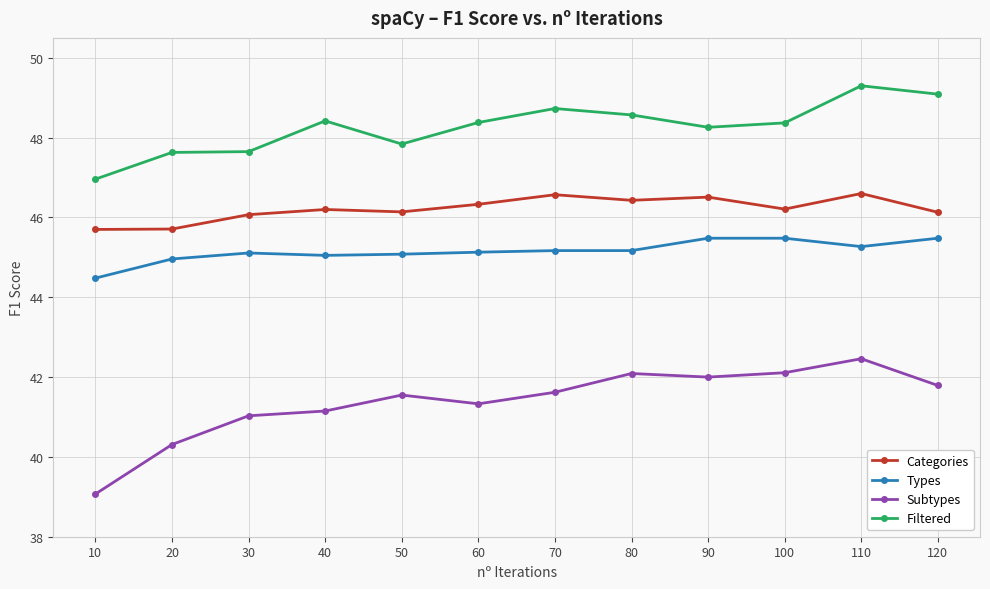

What is the average value of the Subtypes series?

41.4